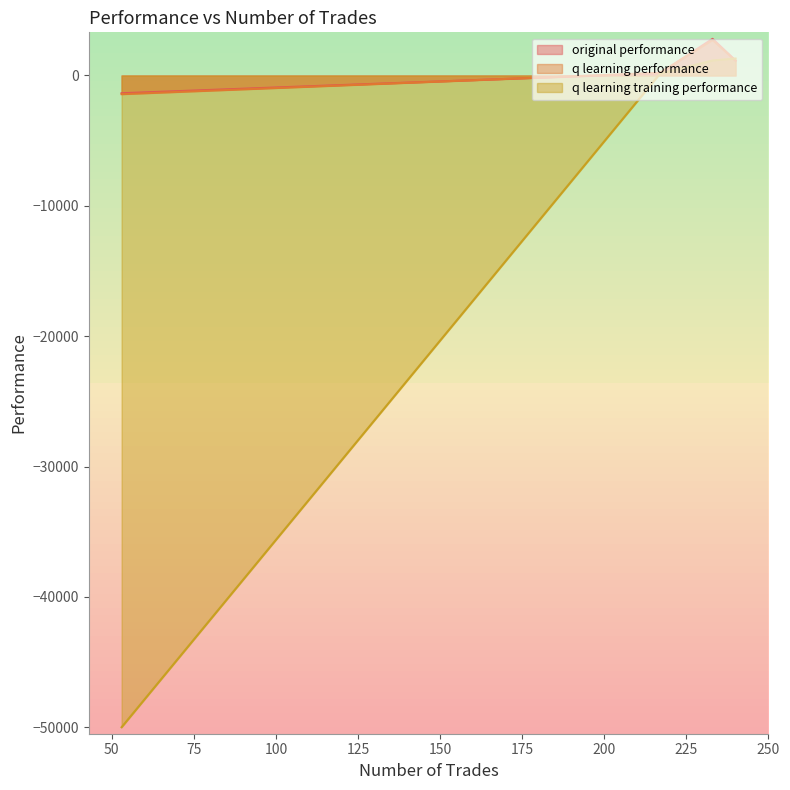

Which series has the largest range (max minus min)?

q learning training performance